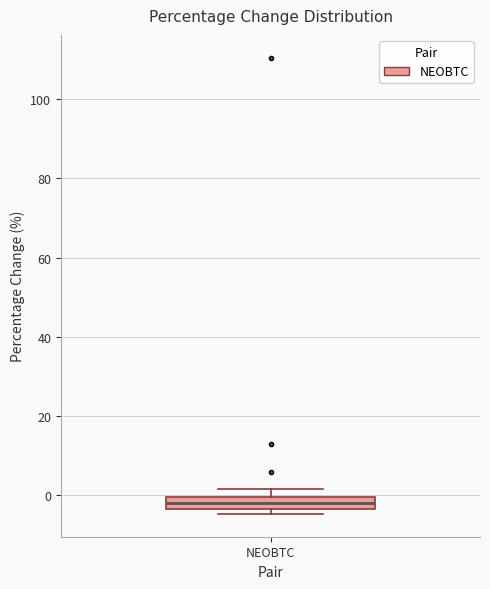

Where does the median line of the box for NEOBTC sit on the y-axis? The values are not printed on the chart, so give them approximately, as read against the axis.

-2